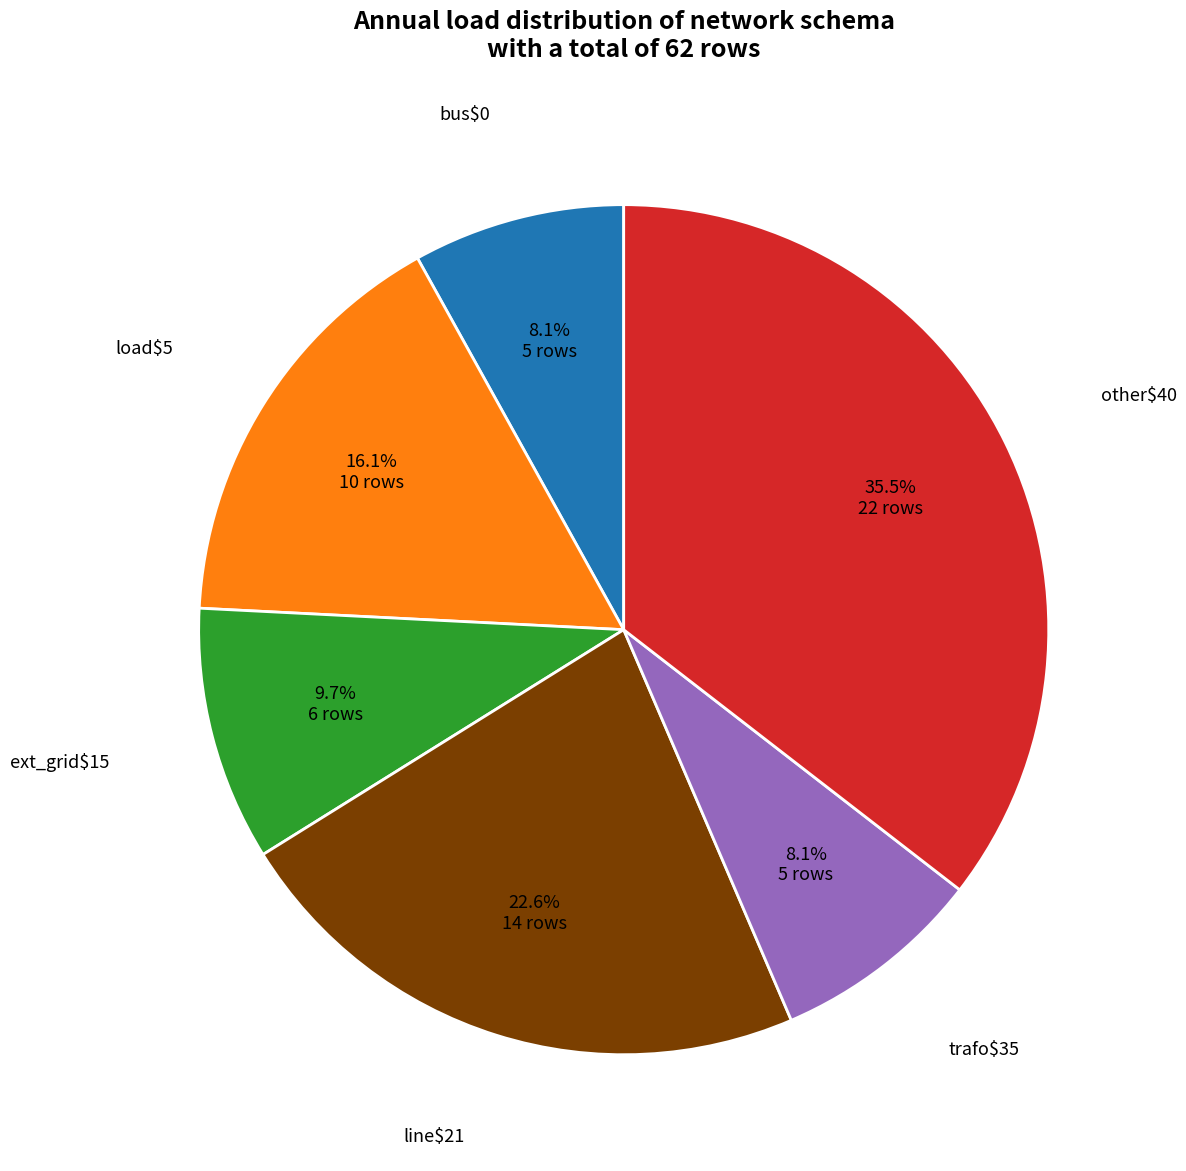

Is there a majority slice in this chart?

No